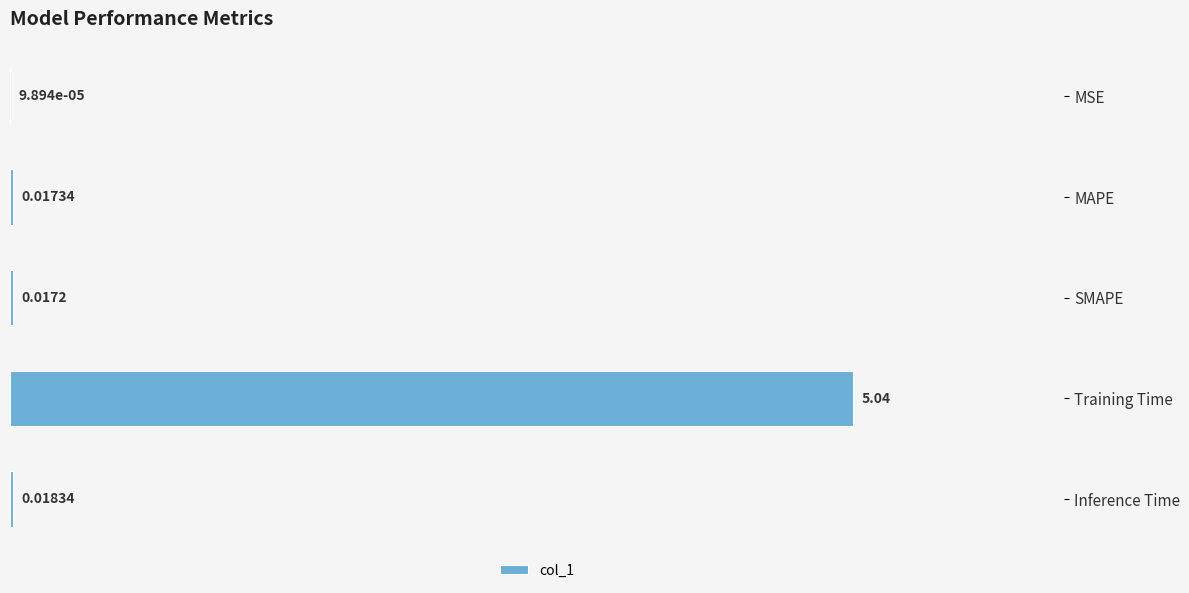

At which label is the value closest to 2?

Inference Time